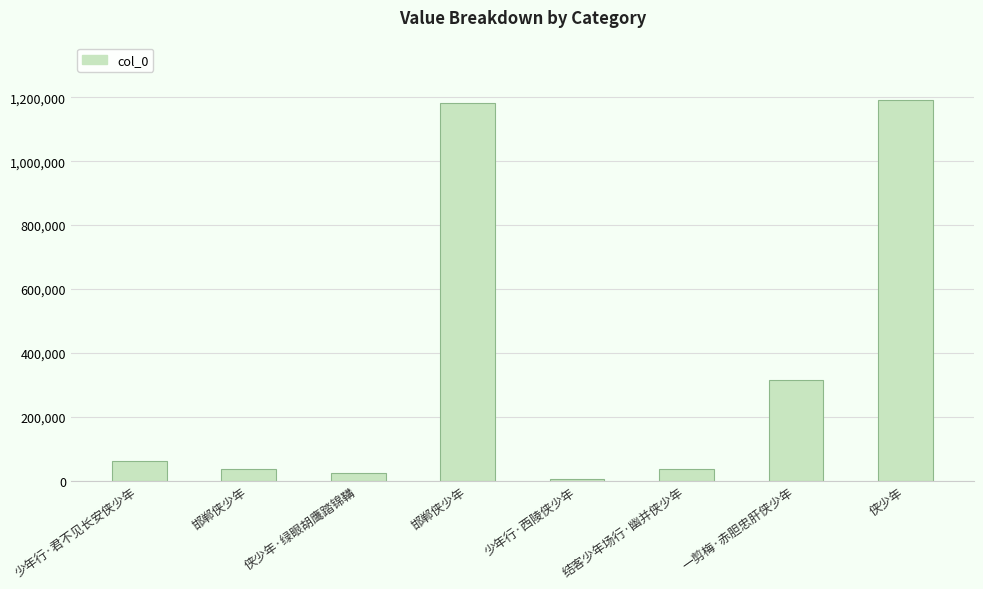

Where is the data nearest to the value 598213?

一剪梅·赤胆忠肝侠少年